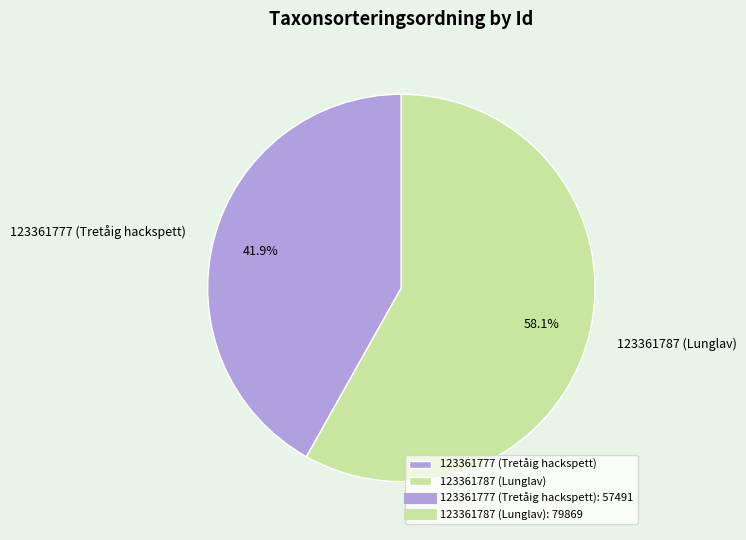

How much of the chart is everything except 123361777 (Tretåig hackspett)?

58.1%